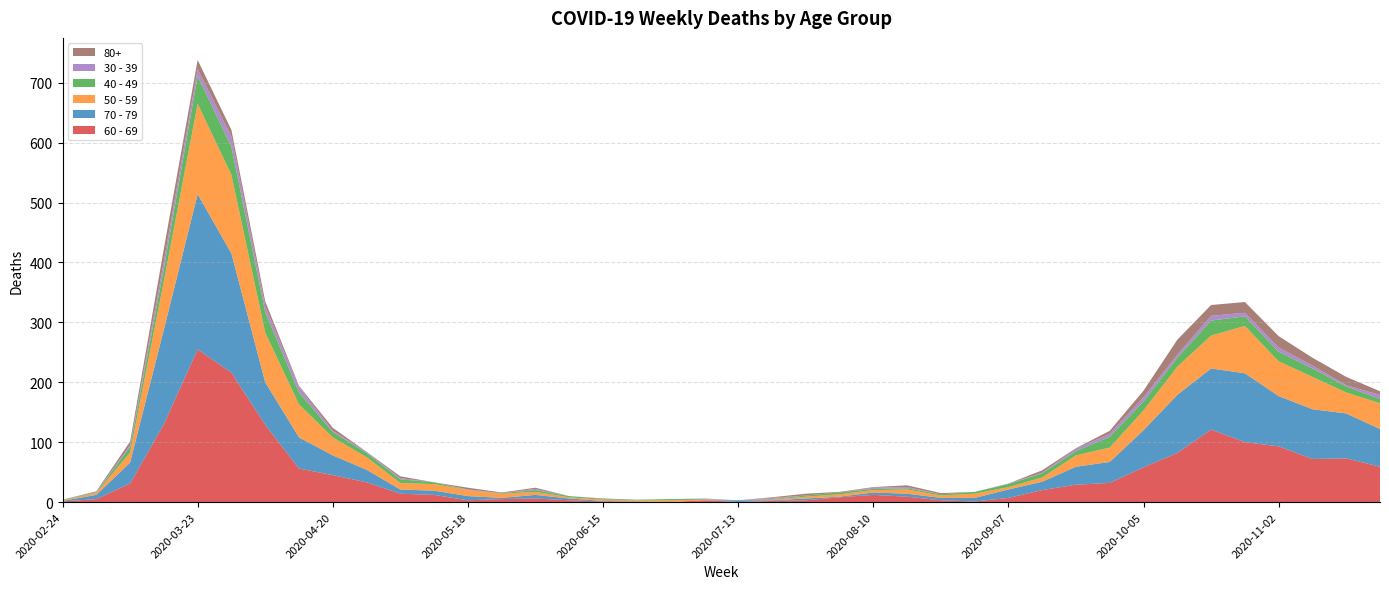

Reading left to right, what are all the values shown in this chart?

60 - 69: 1	5	31	130	255	216	129	56	45	33	14	12	3	5	6	3	1	0	0	3	0	2	3	8	12	9	3	1	7	20	29	32	58	82	121	100	93	72	73	59
70 - 79: 1	7	35	158	259	199	71	52	33	21	7	7	7	2	6	3	1	1	0	0	3	1	3	1	4	5	4	6	14	14	30	35	62	97	102	115	84	83	75	63
50 - 59: 1	3	17	81	151	131	83	55	30	21	11	11	10	7	5	2	2	2	3	1	0	1	3	4	4	7	4	7	4	7	19	24	33	47	55	79	58	54	35	43
40 - 49: 1	1	9	21	46	47	34	20	9	7	6	3	0	1	3	2	1	1	2	1	0	1	2	3	2	2	2	3	5	7	7	18	15	15	25	16	16	14	10	7
30 - 39: 0	1	3	12	12	17	10	9	2	2	2	0	1	0	2	0	0	0	0	1	0	2	0	0	2	2	0	0	1	1	4	5	7	5	8	6	7	5	2	7
80+: 0	1	6	21	15	11	8	2	5	0	3	0	3	1	2	0	1	0	0	0	0	1	3	1	1	3	2	0	0	4	1	5	11	25	18	18	19	13	14	6